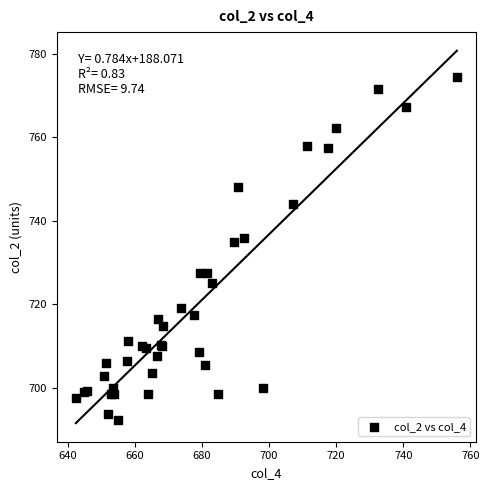

What Y value in the scatter plot is closest to 733?

735.0